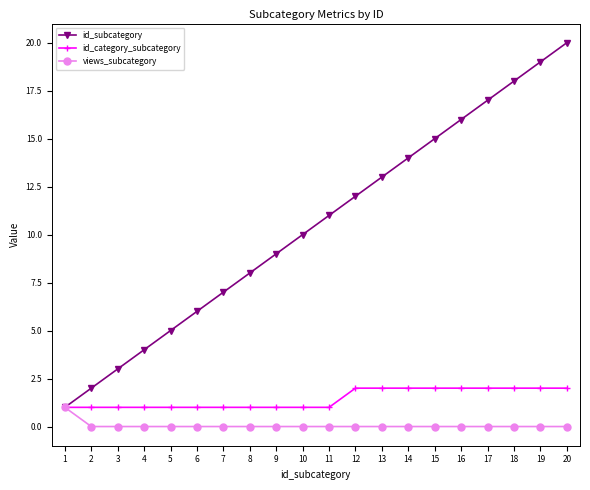

Reading right to left, extract all data points from this chart.

id_subcategory: 20	19	18	17	16	15	14	13	12	11	10	9	8	7	6	5	4	3	2	1
id_category_subcategory: 2	2	2	2	2	2	2	2	2	1	1	1	1	1	1	1	1	1	1	1
views_subcategory: 0	0	0	0	0	0	0	0	0	0	0	0	0	0	0	0	0	0	0	1